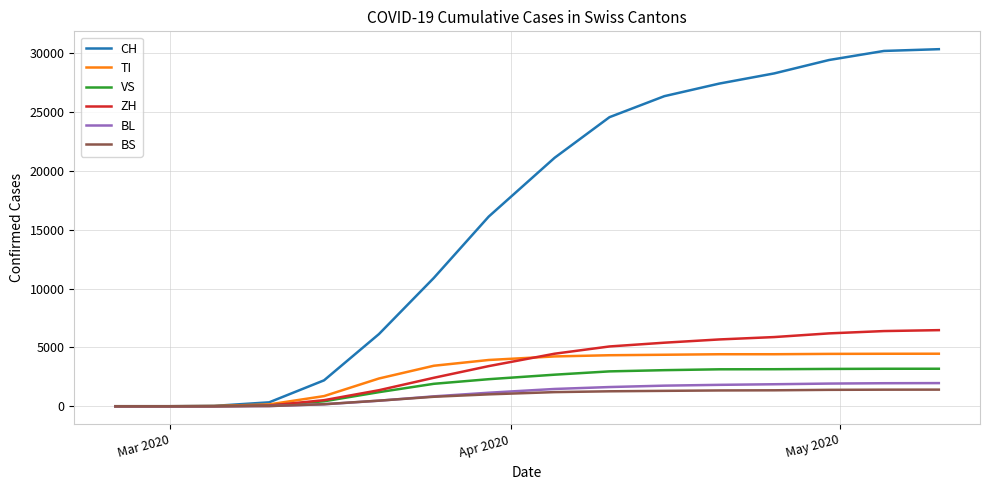

What is the difference between the maximum and minimum values in the ZH series?

6463